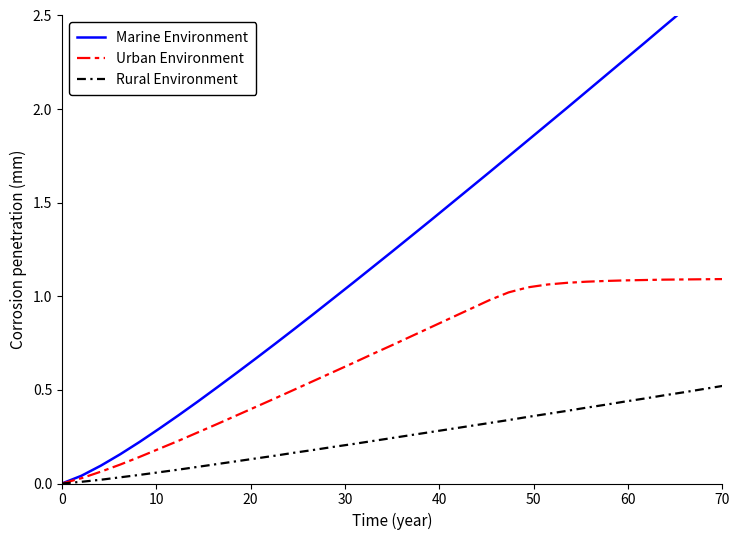

Is it true that Urban Environment equals 1.1 at 70?

True